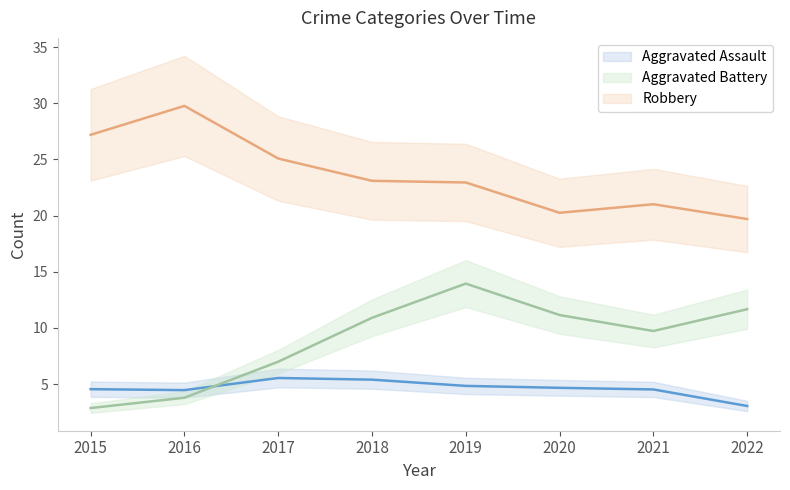

Between 2016 and 2021, which series saw the biggest shift?

Robbery